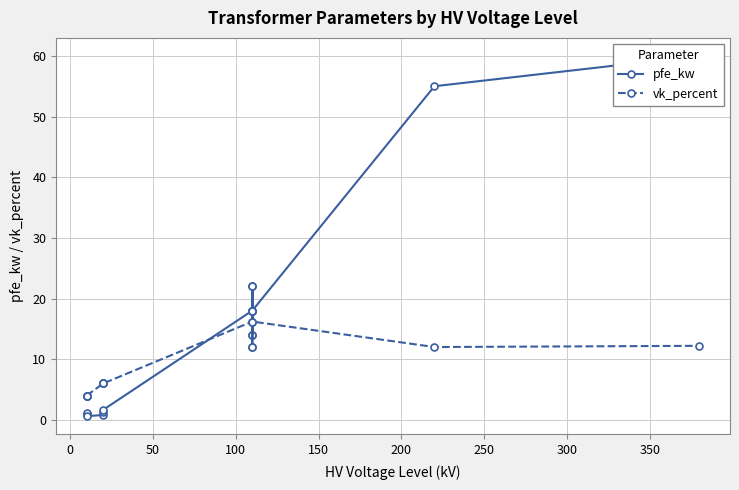

What is the smallest value displayed?

0.6